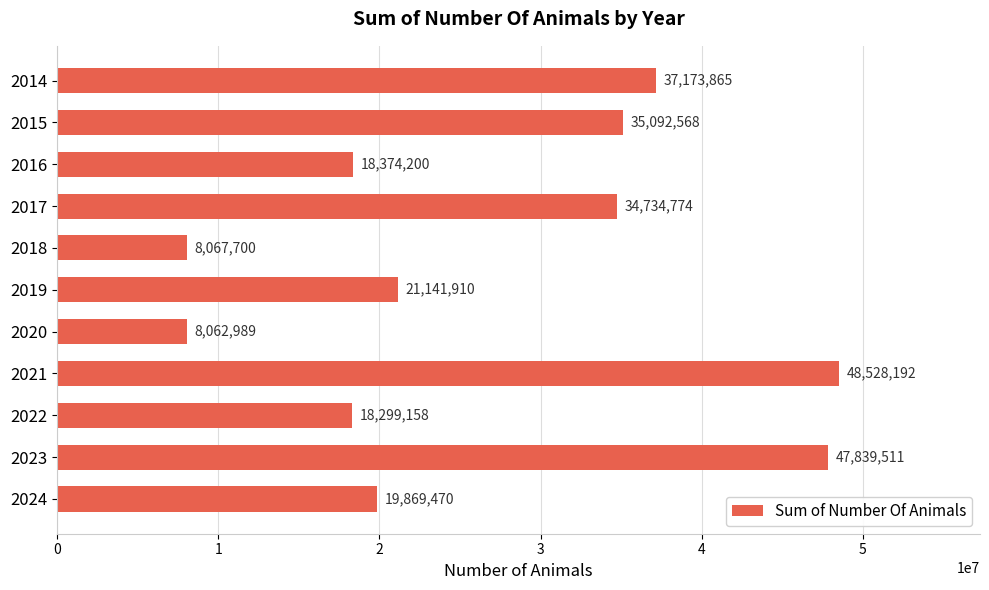

True or false: the data shows 26919209.3 at 2023.

False